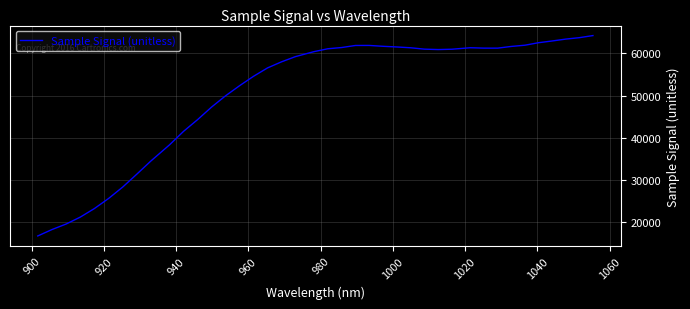

What is the difference between the maximum and minimum values?

47430